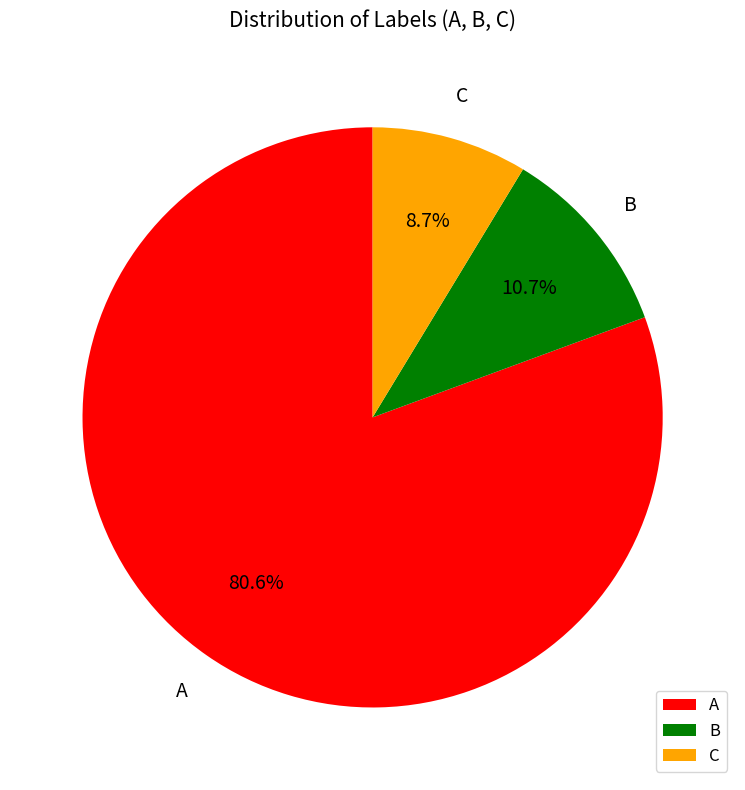

What percentage is the A slice, to the nearest percent?

81%